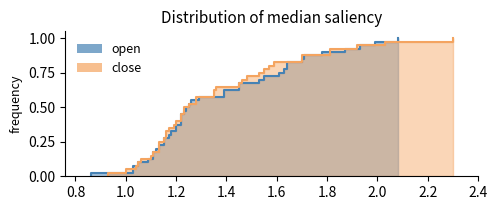

What is the value of the close point at the 9th from the left?

1.8